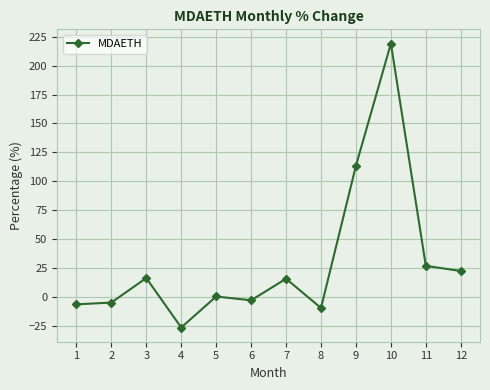

The chart shows a value of 365.0 at 10. True or false?

False